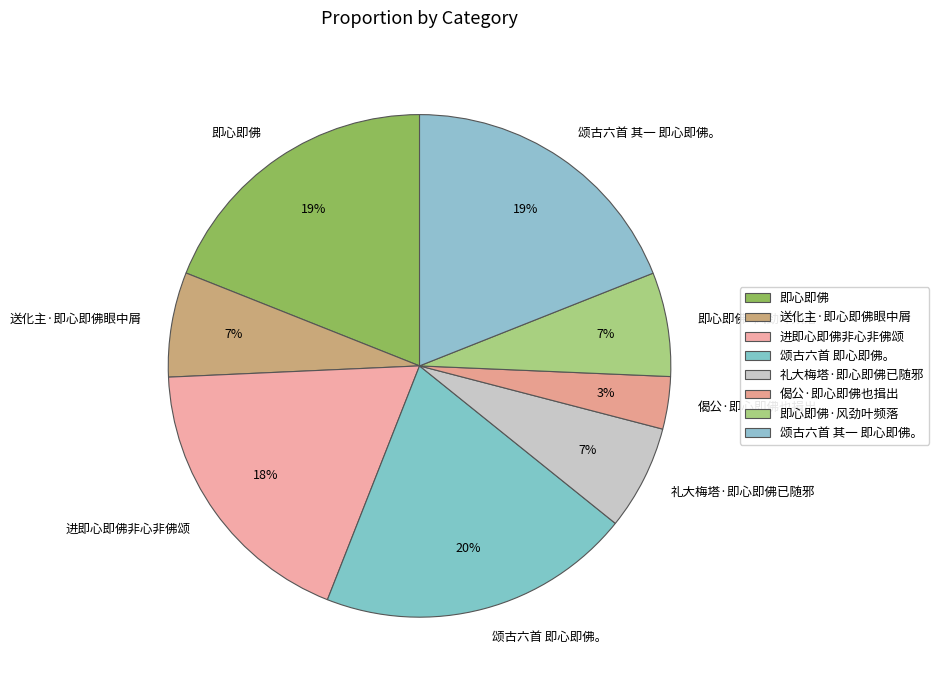

What is the smallest slice in the pie chart?

偈公·即心即佛也揖出